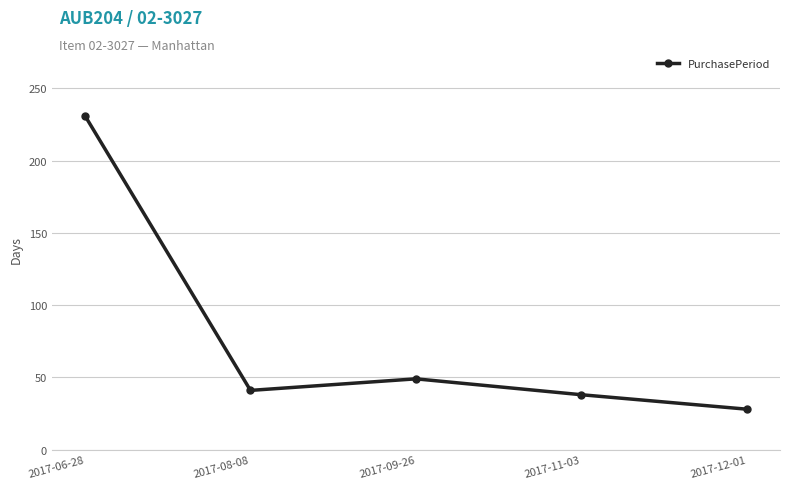

Where is the first local maximum?

2017-09-26